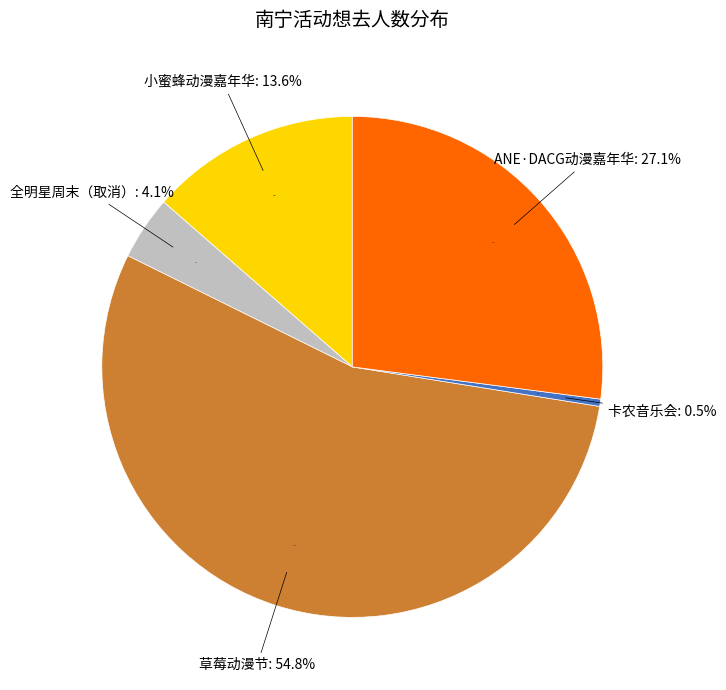

Which slice represents more than half of the pie?

南宁·草莓动漫节